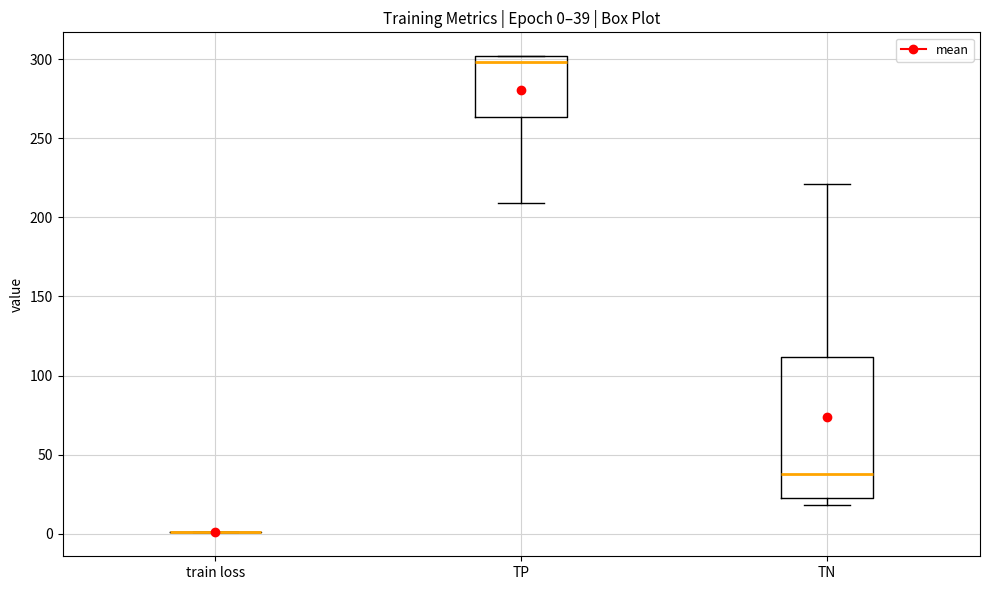

Which box is the tallest, from its lower edge to its upper edge?

TN